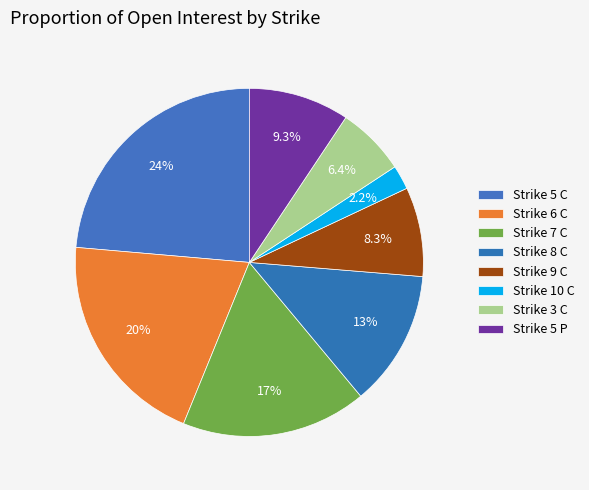

Which slice is the smallest?

Strike 10 C